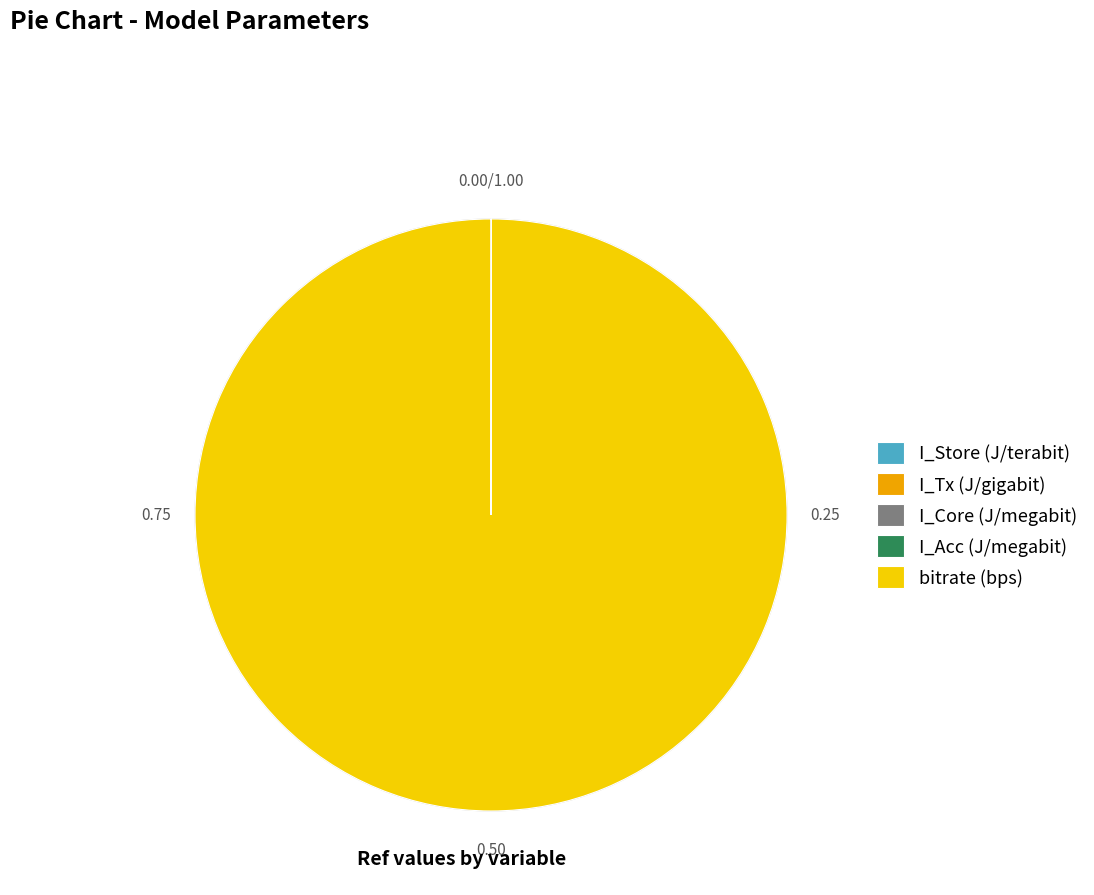

Which slice represents more than half of the pie?

bitrate (bps)